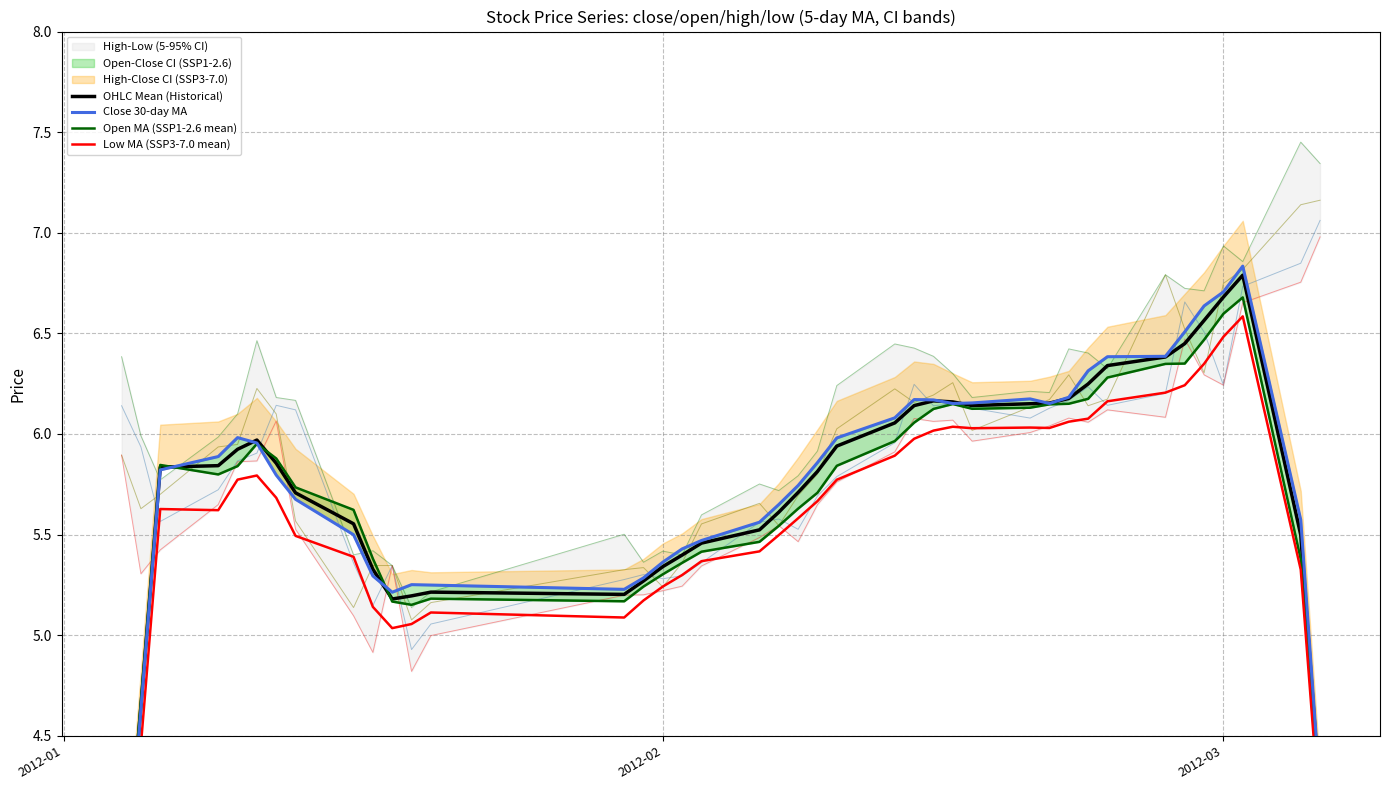

What is the greatest value displayed?

6.8